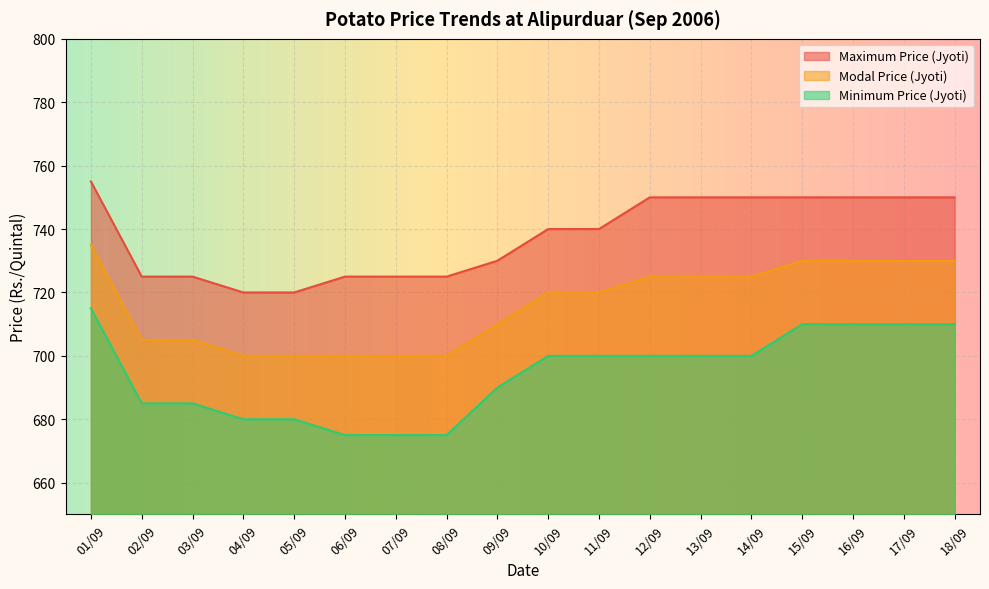

True or false: Minimum Price (Jyoti) and Modal Price (Jyoti) intersect in this chart.

False